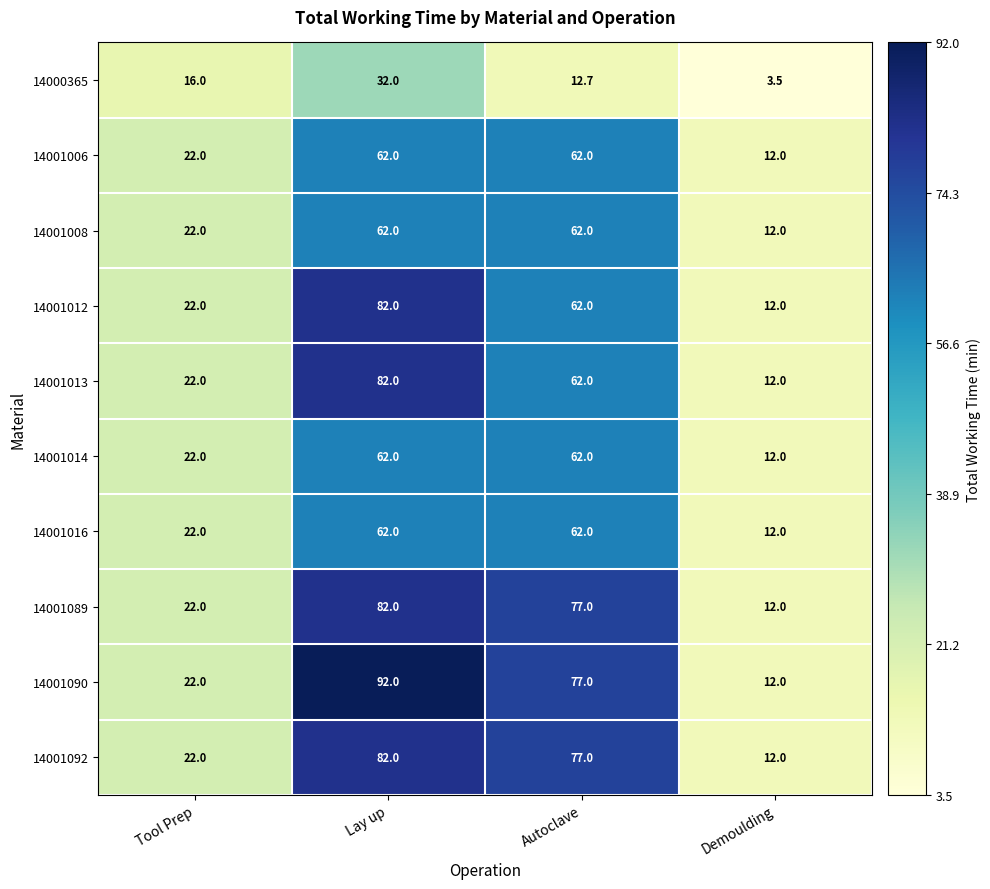

Which label corresponds to the largest value in the chart?

Lay up